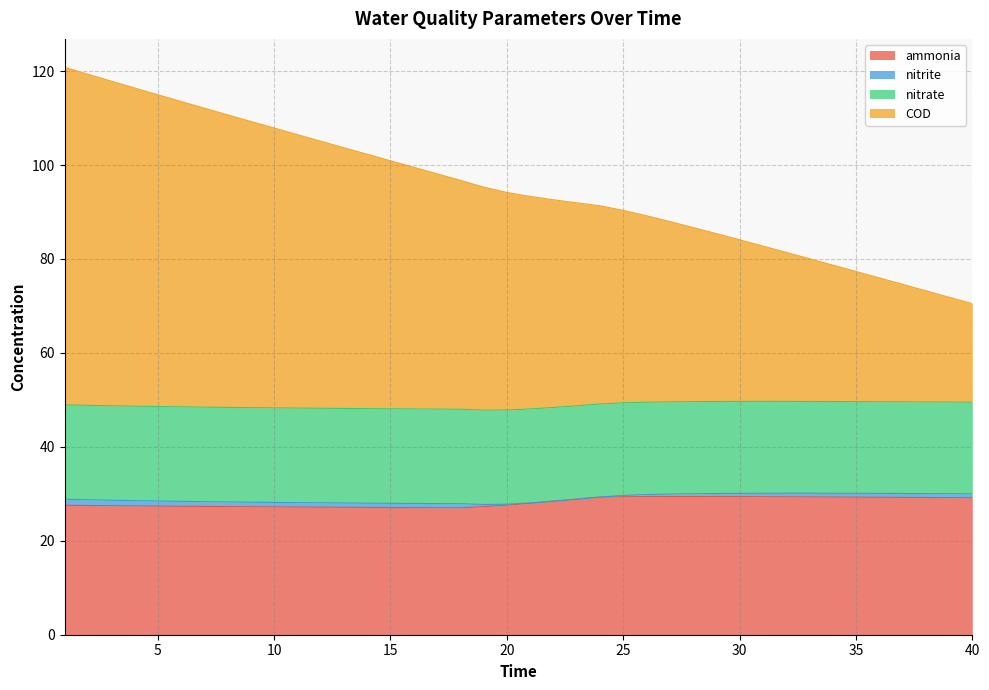

Which has a higher value, 26 or 24?

26